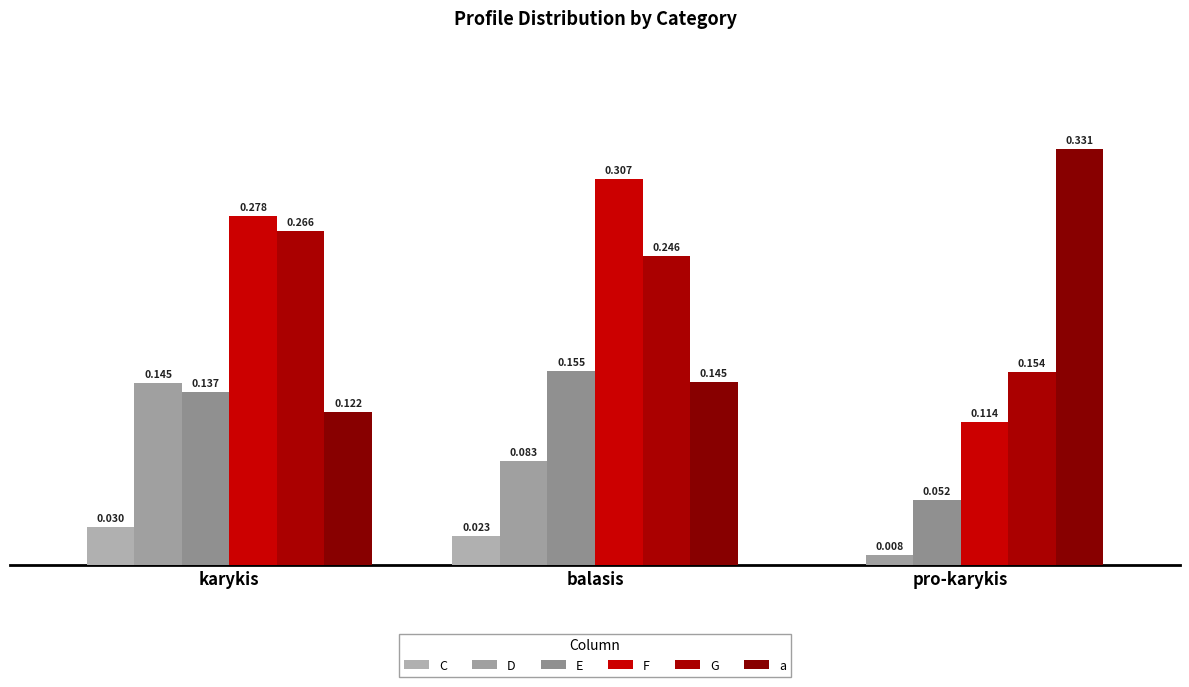

Are the bars horizontal?

No